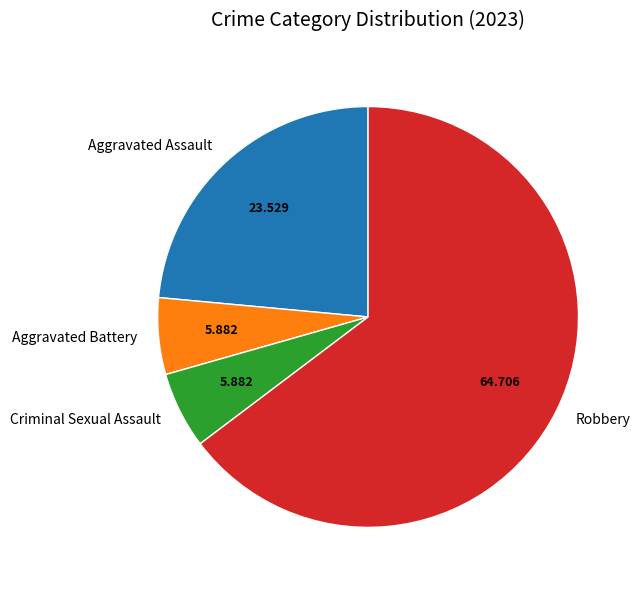

How many segments does this pie chart have?

4